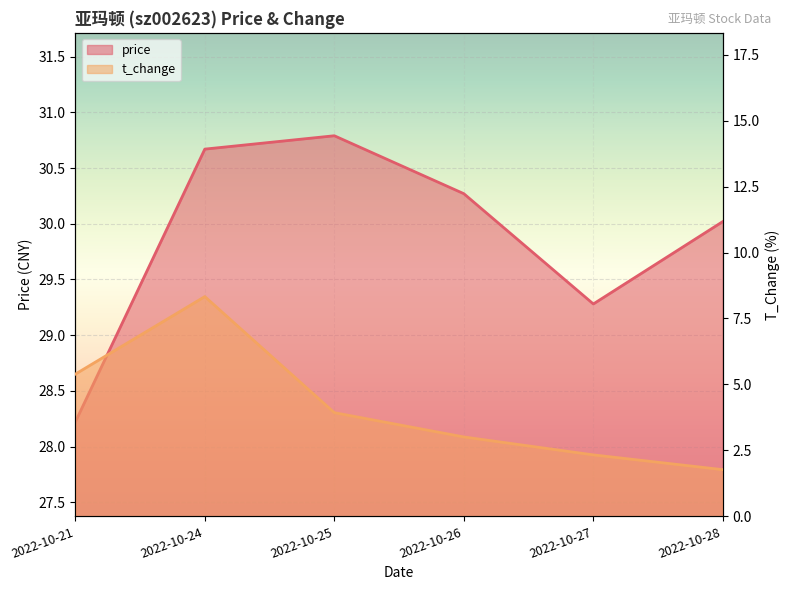

How many lines are shown in the chart?

2